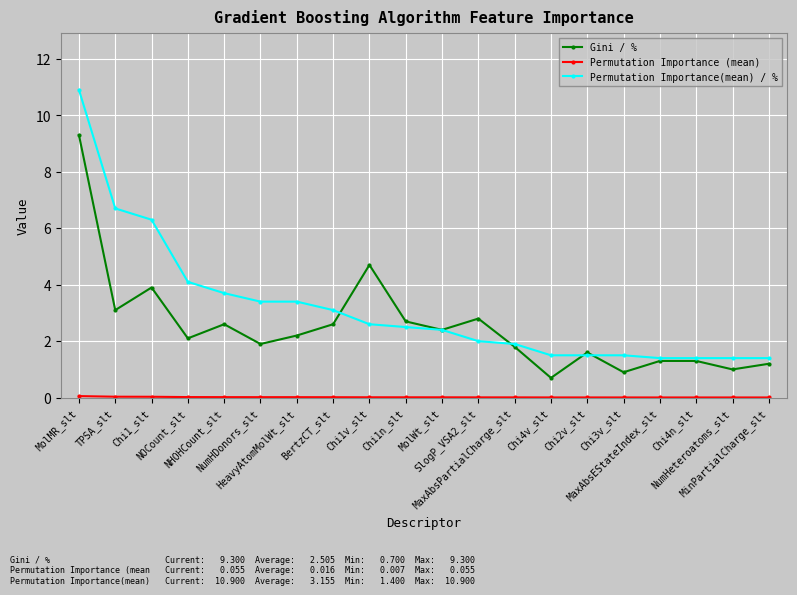

What is the lowest value of the Gini / % series?

0.7